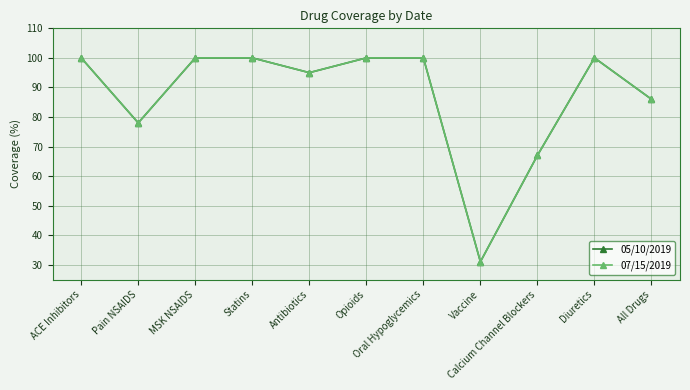

Reading right to left, what are all the values shown in this chart?

05/10/2019: All Drugs=86	Diuretics=100	Calcium Channel Blockers=67	Vaccine=31	Oral Hypoglycemics=100	Opioids=100	Antibiotics=95	Statins=100	MSK NSAIDS=100	Pain NSAIDS=78	ACE Inhibitors=100
07/15/2019: All Drugs=86	Diuretics=100	Calcium Channel Blockers=67	Vaccine=31	Oral Hypoglycemics=100	Opioids=100	Antibiotics=95	Statins=100	MSK NSAIDS=100	Pain NSAIDS=78	ACE Inhibitors=100